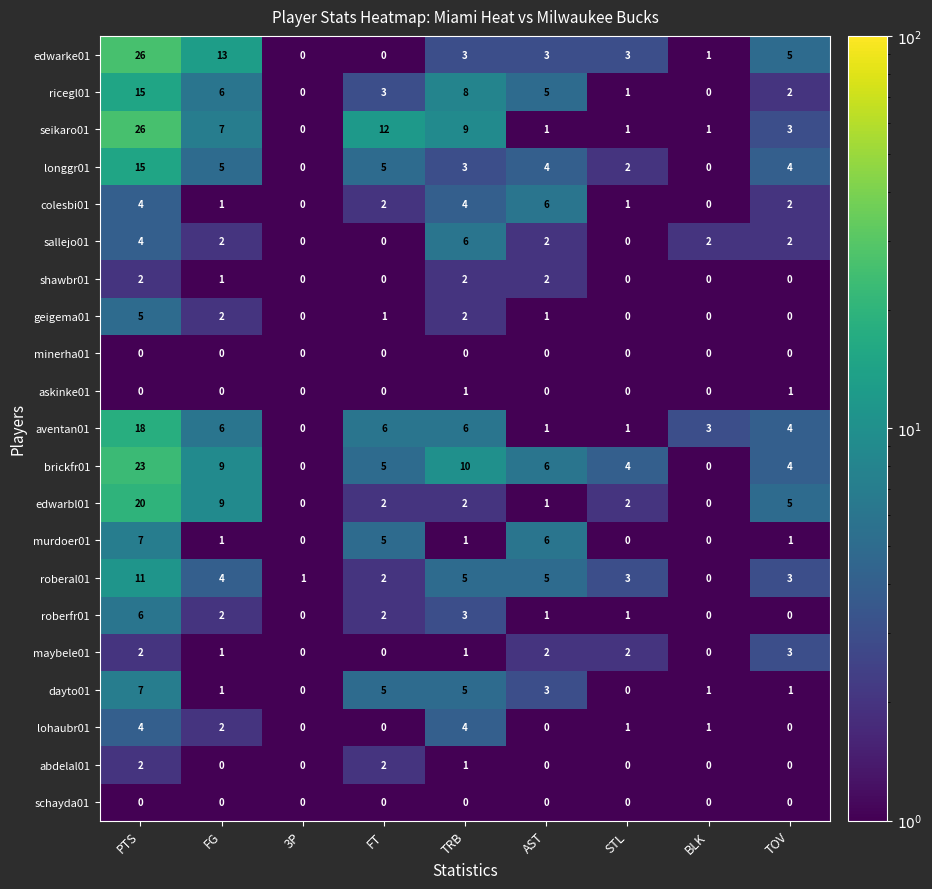

At which label is roberfr01 closest to 3?

TRB